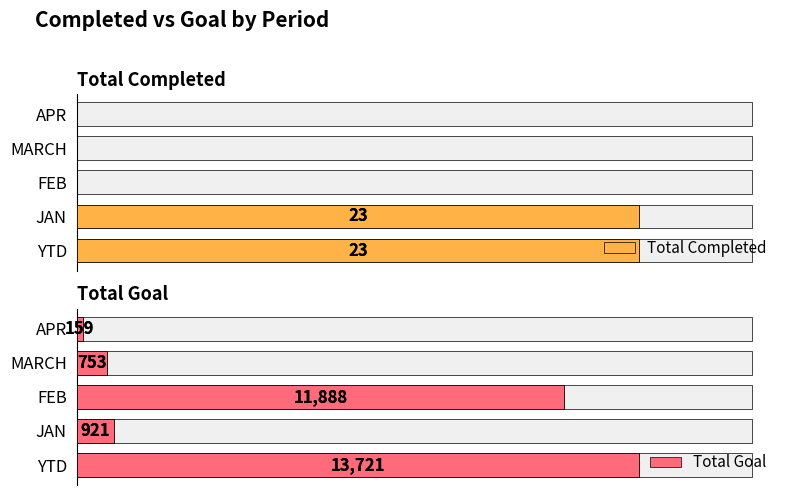

The value of Total Completed at YTD is 23. True or false?

True